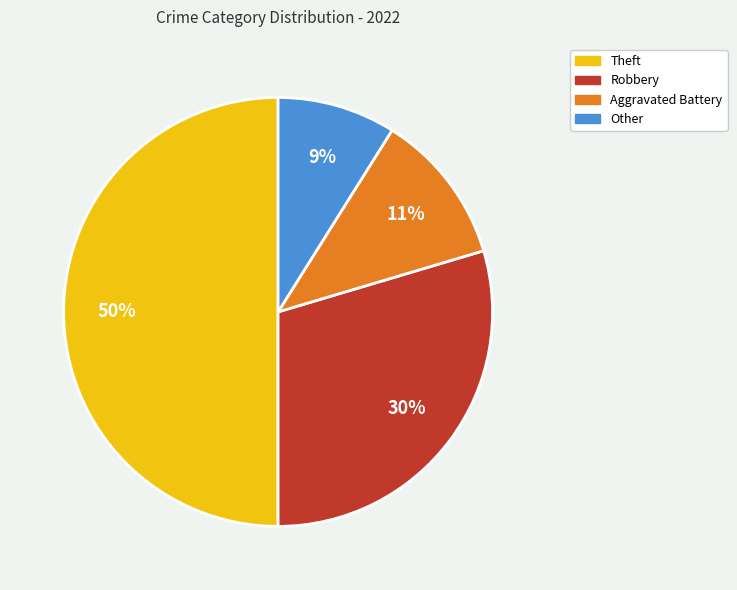

To the nearest percent, what is the average slice percentage?

25%